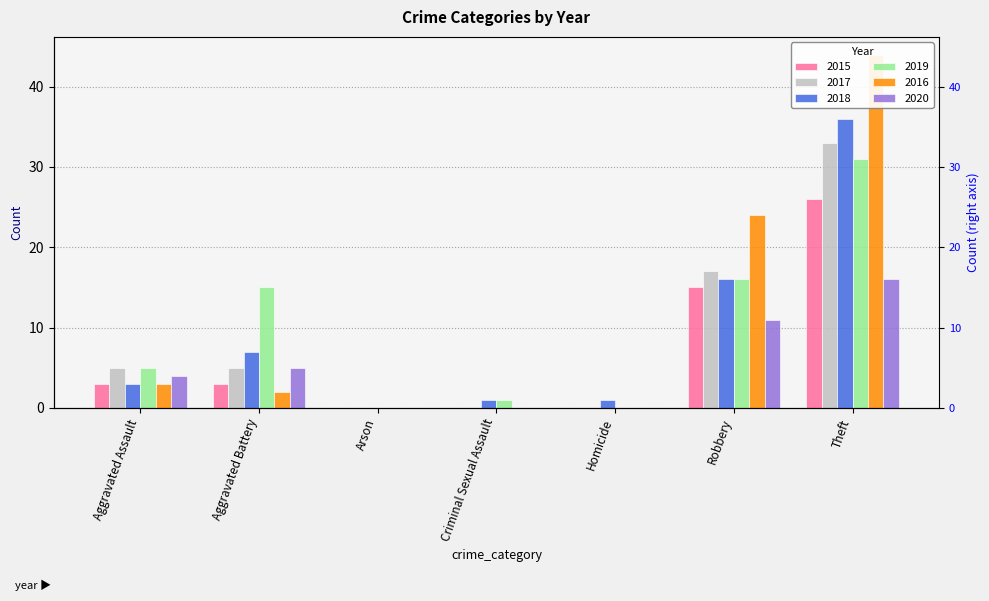

Count the number of categories in the chart.

7